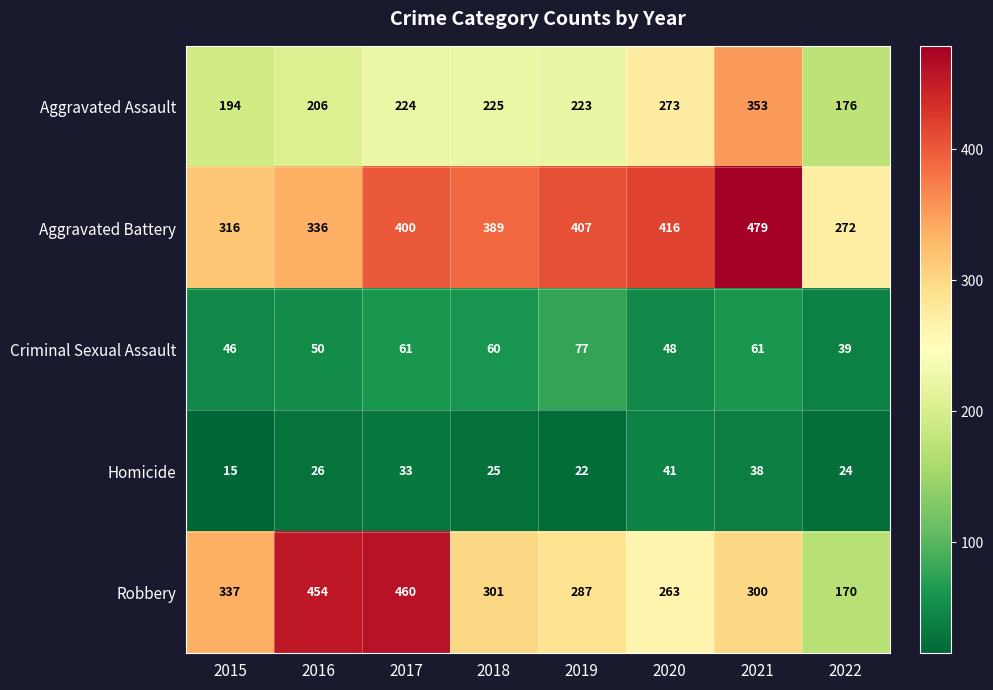

What is the average value of the Homicide series?

28